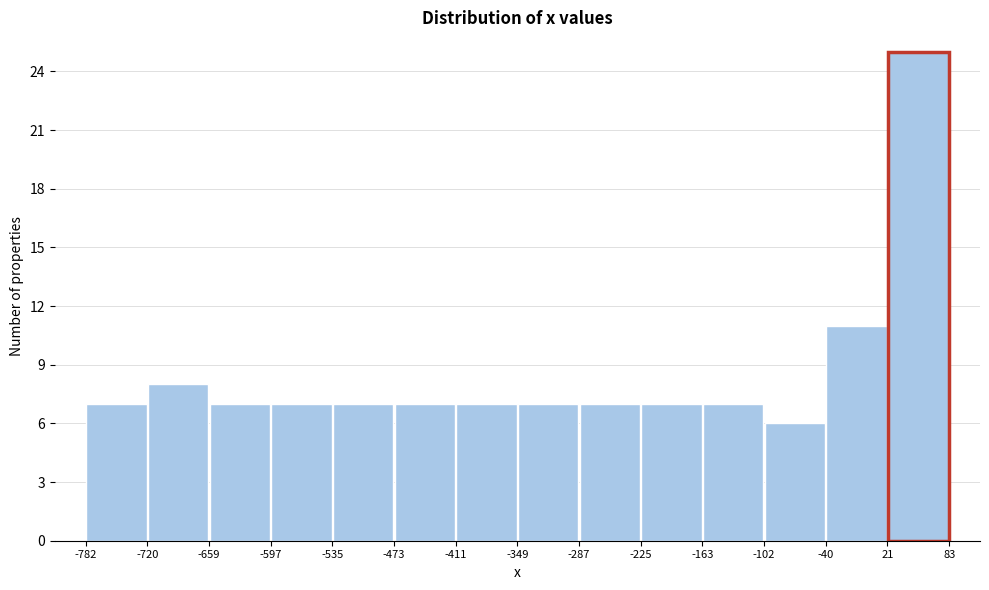

Reading left to right, transcribe this chart: for each bar, give the range it covers on the x-axis and its height. The values are not printed on the chart, so give them approximately, as read against the axis.

-782 to -720: 7
-720 to -659: 8
-659 to -597: 7
-597 to -535: 7
-535 to -473: 7
-473 to -411: 7
-411 to -349: 7
-349 to -287: 7
-287 to -225: 7
-225 to -163: 7
-163 to -102: 7
-102 to -40: 6
-40 to 21: 11
21 to 83: 25